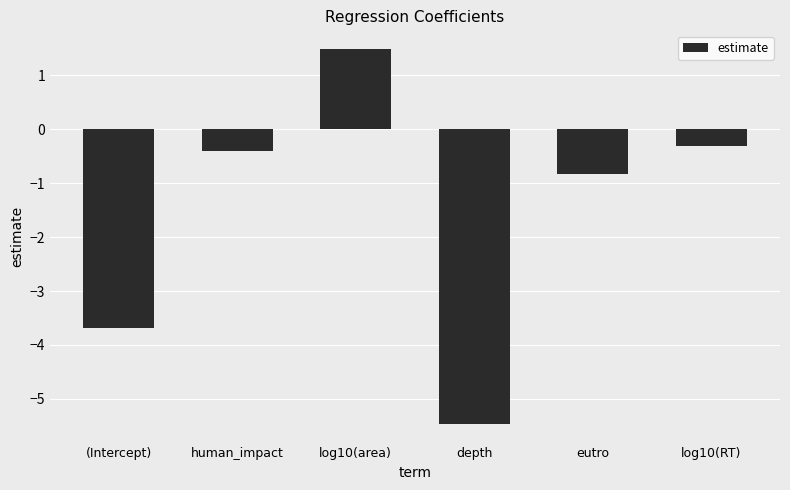

Reading left to right, list all the values displayed in this chart.

(Intercept)=-3.7	human_impact=-0.4	log10(area)=1.5	depth=-5.5	eutro=-0.8	log10(RT)=-0.3